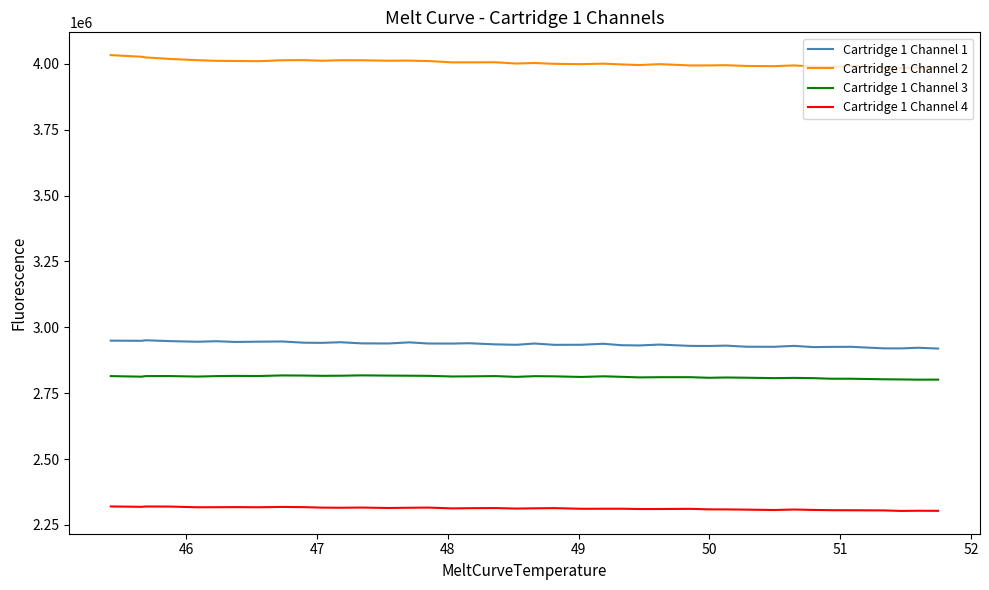

What is the minimum value for Cartridge 1 Channel 3?

2801418